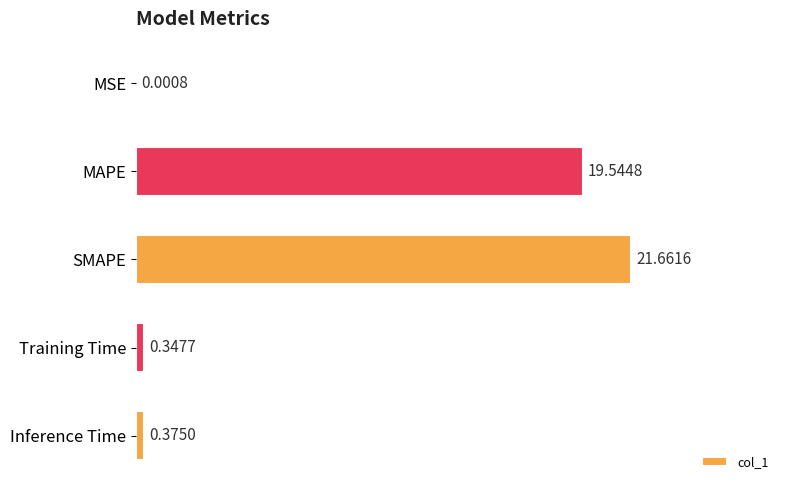

What is the sum of all values?

41.9